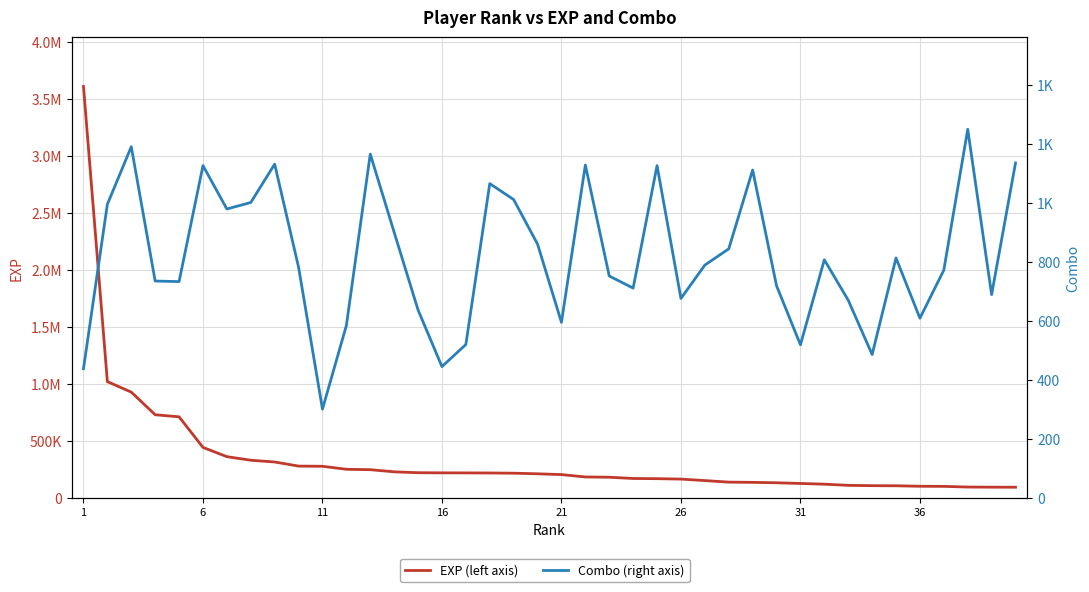

Is it true that Combo (right axis) equals 538 at 11?

False